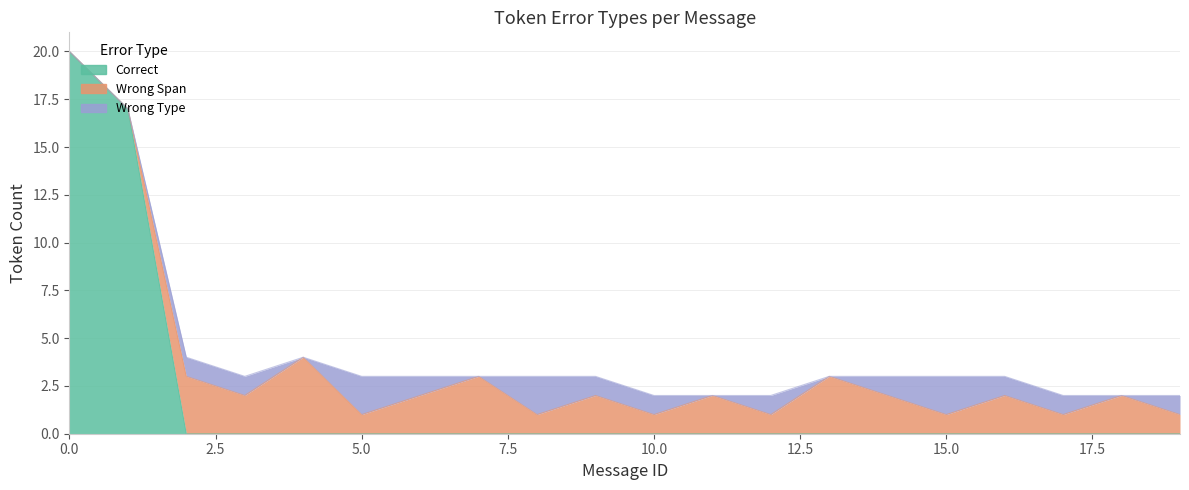

How many interior local peaks does the Wrong Type series have?

4